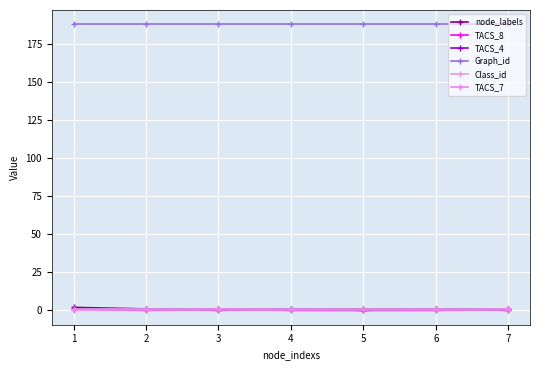

Reading left to right, what are all the values shown in this chart?

node_labels: 2	1	1	1	1	1	1
TACS_8: 1	0	1	0	0	0	1
TACS_4: 1	1	0	1	0	1	0
Graph_id: 188	188	188	188	188	188	188
Class_id: 1	1	1	1	1	1	1
TACS_7: 0	0	0	0	0	0	0